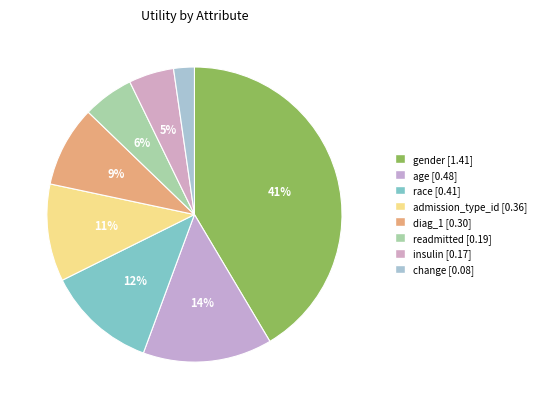

How many segments does this pie chart have?

8